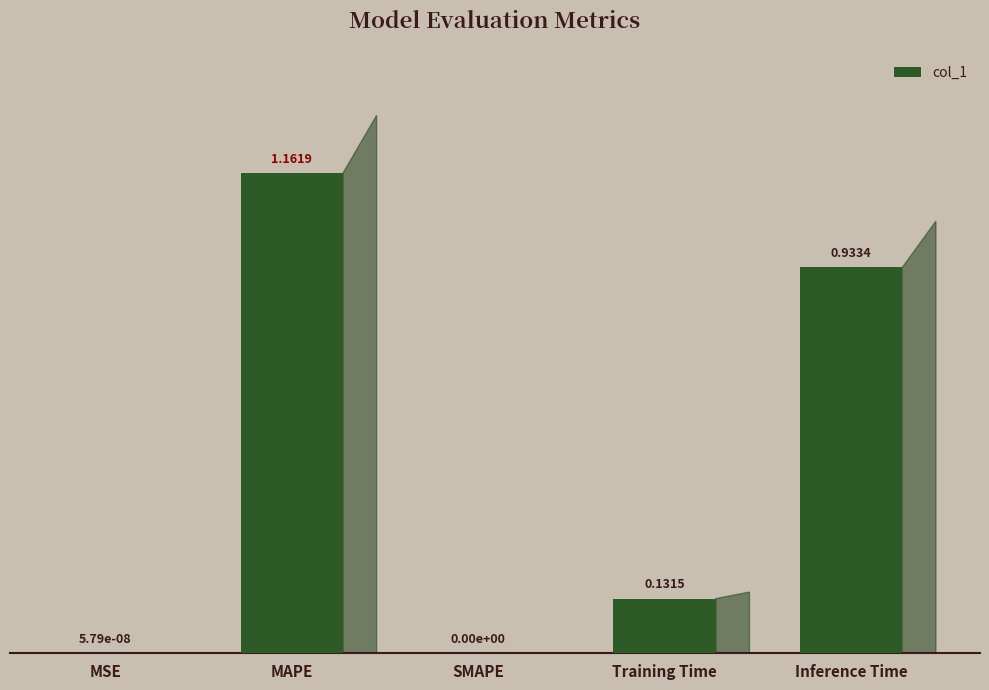

Which label corresponds to the largest value in the chart?

MAPE